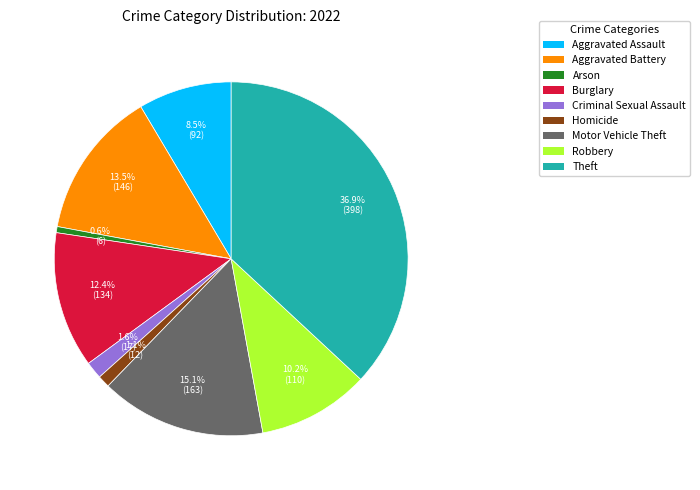

To the nearest percent, what is the combined percentage of Motor Vehicle Theft and Homicide?

16%